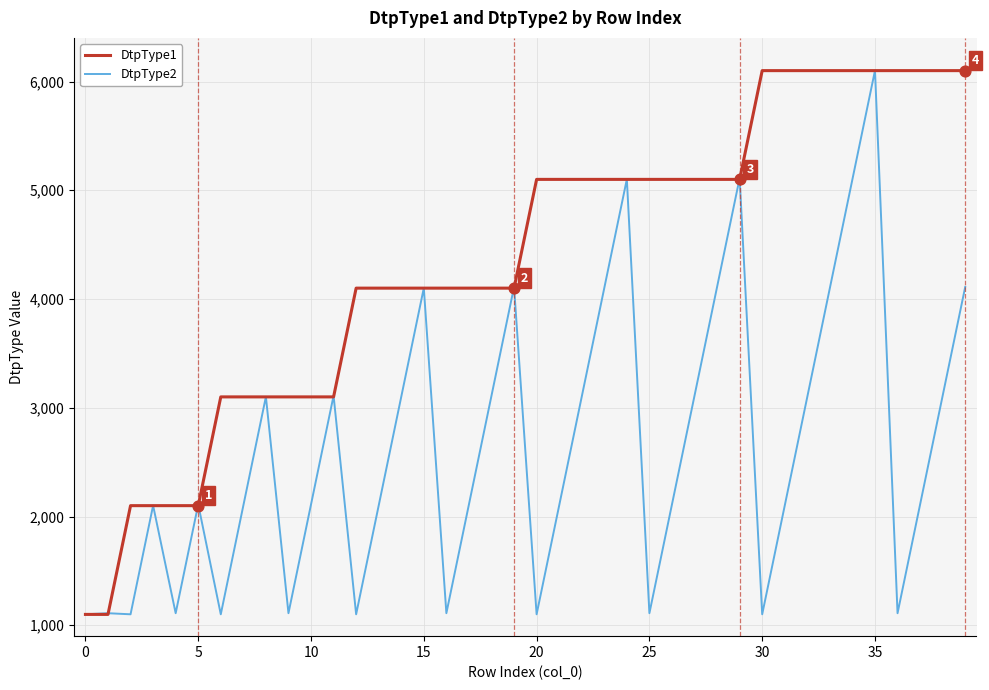

Which series has the largest total across all categories?

DtpType1